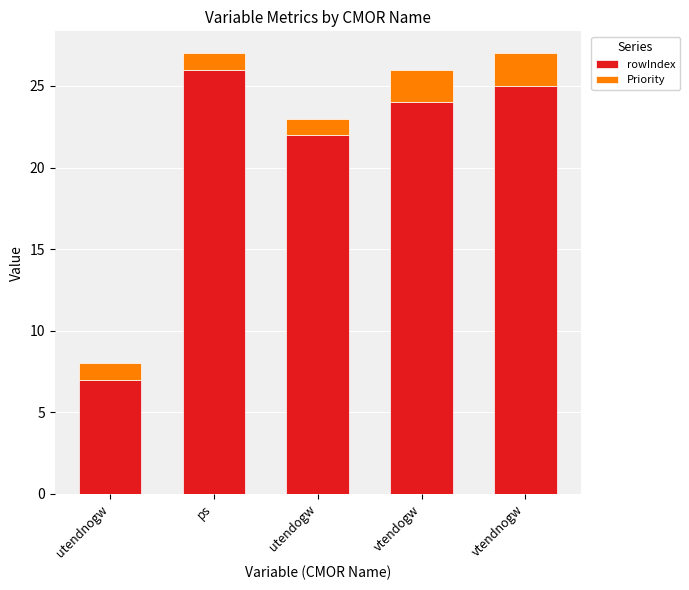

At which label does rowIndex reach its minimum?

utendnogw